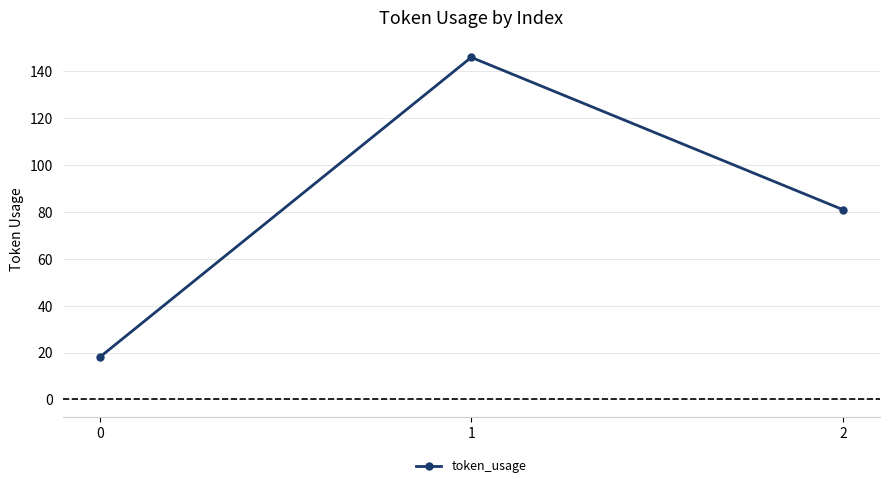

Reading left to right, what are all the values shown in this chart?

18	146	81